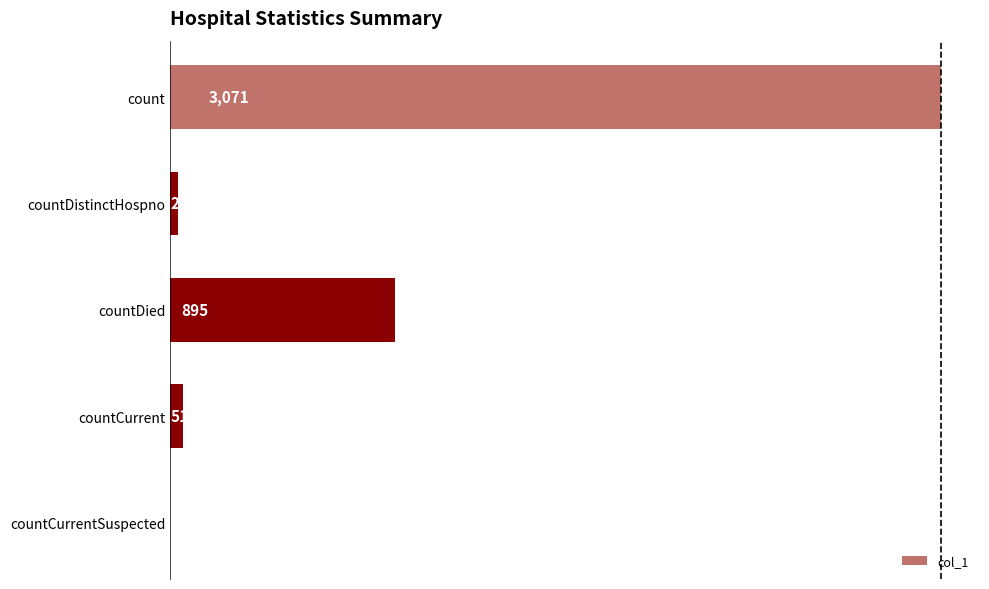

What is the change in value from countDied to countCurrentSuspected?

-895